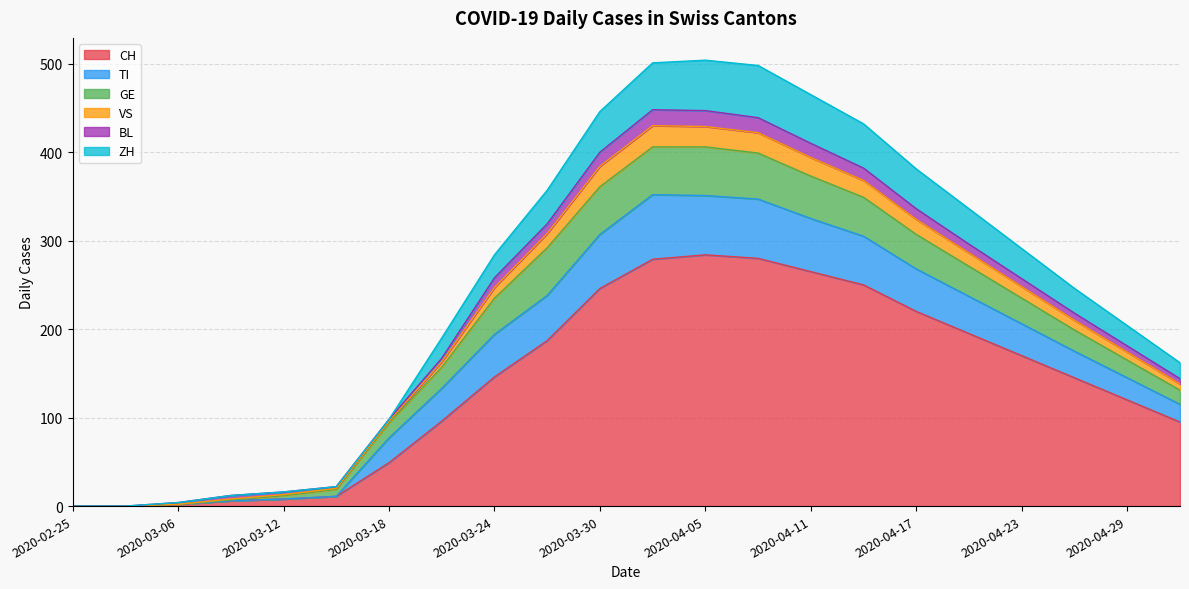

Which category has the lowest value across all series?

2020-02-25